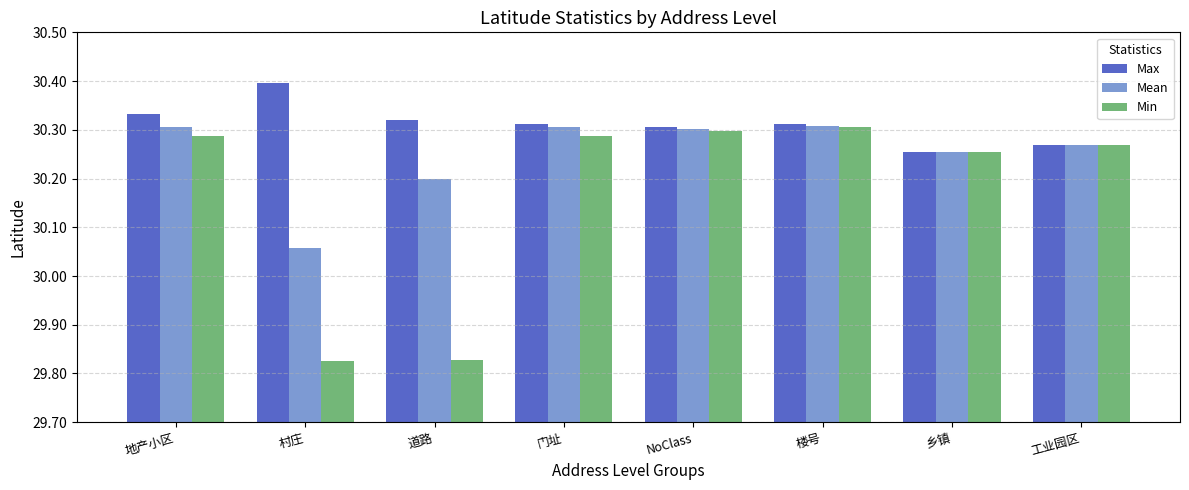

What is the sum of the Mean values at 地产小区 and NoClass?

60.6